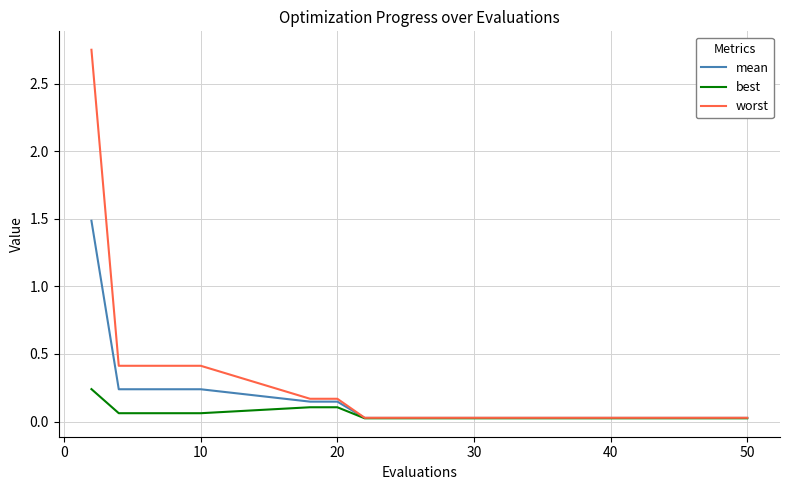

What is the highest value of the mean series?

1.5